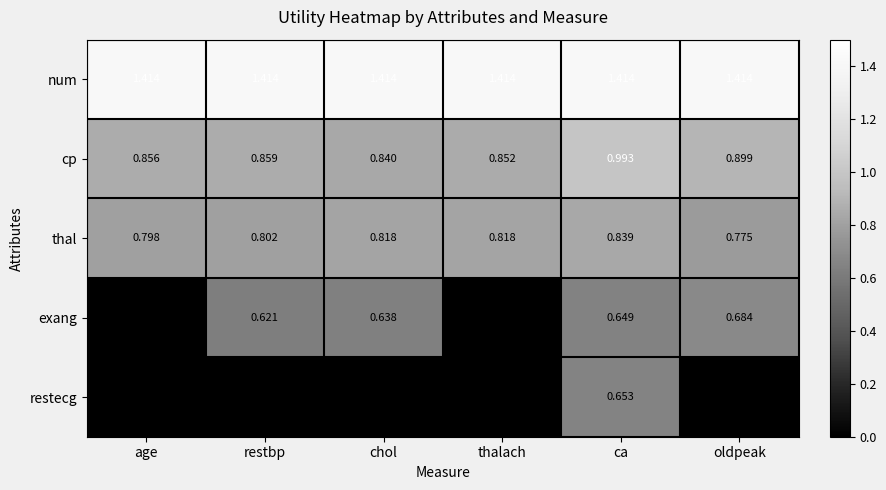

Which series has the largest total across all categories?

num